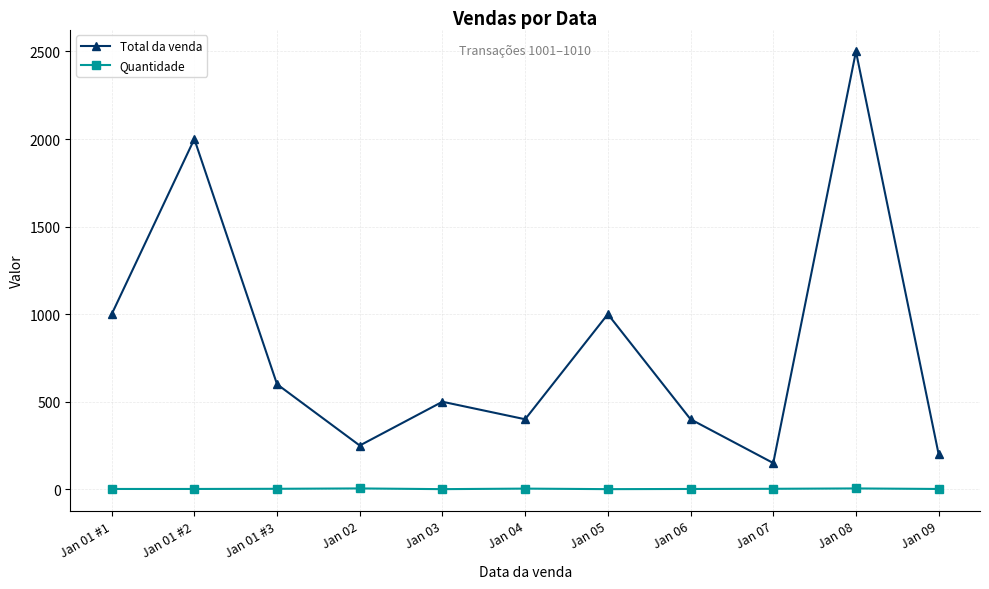

What is the value of the Quantidade point at the 8th from the left?

2